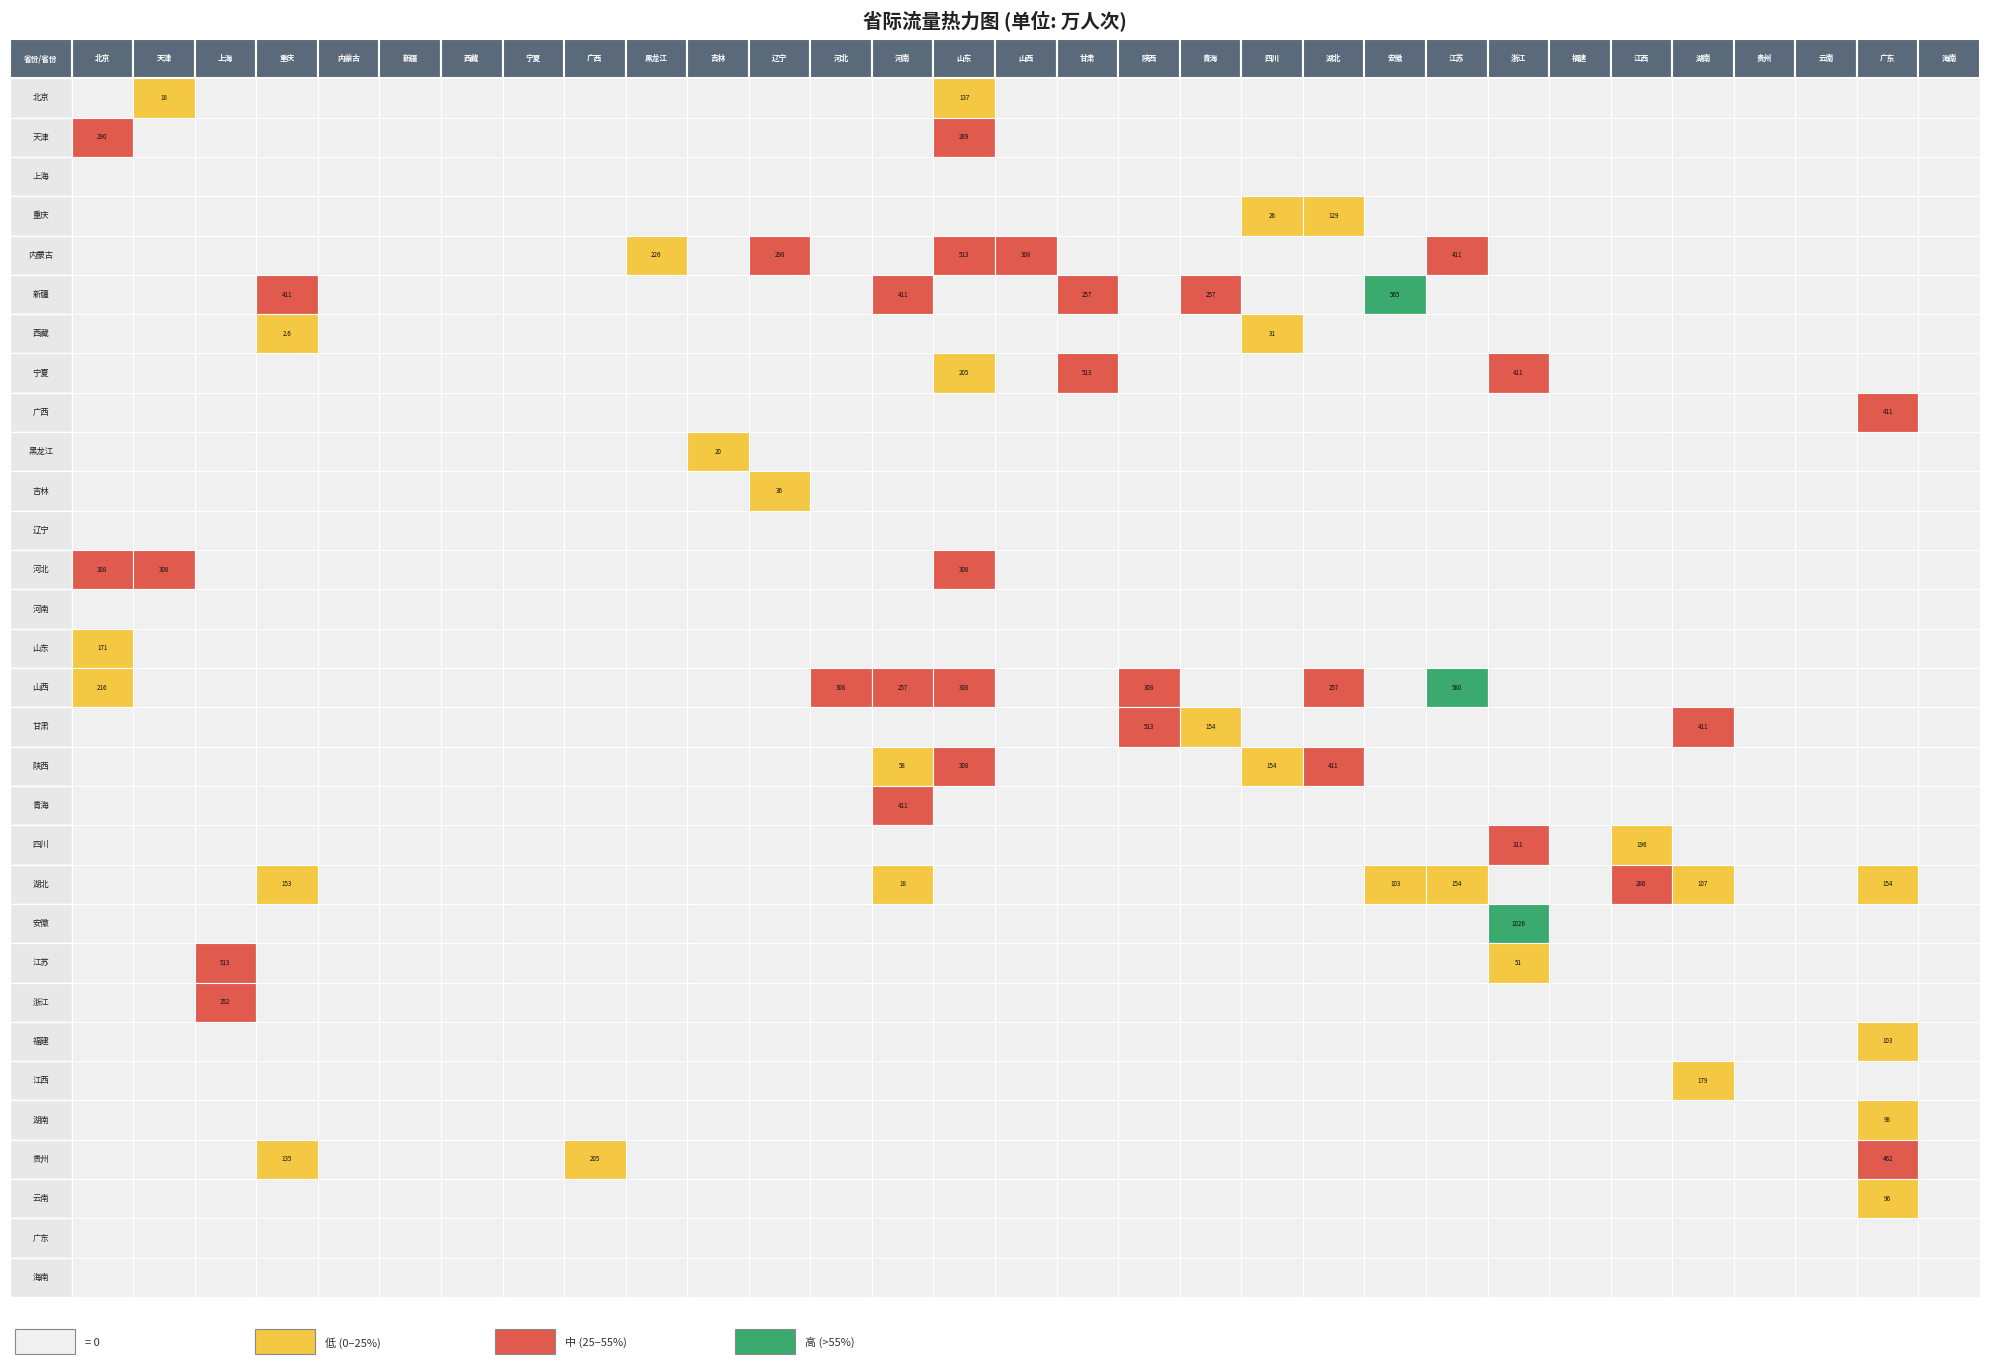

At which category does the chart reach its minimum across all series?

北京